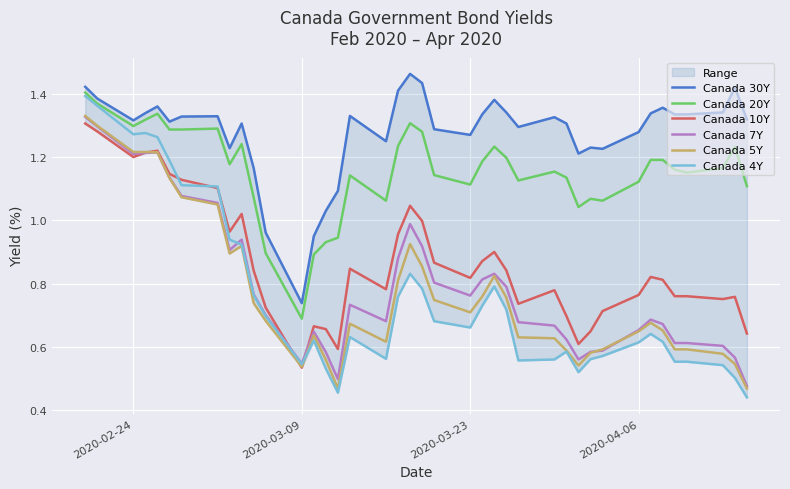

Count the number of data series in this chart.

6